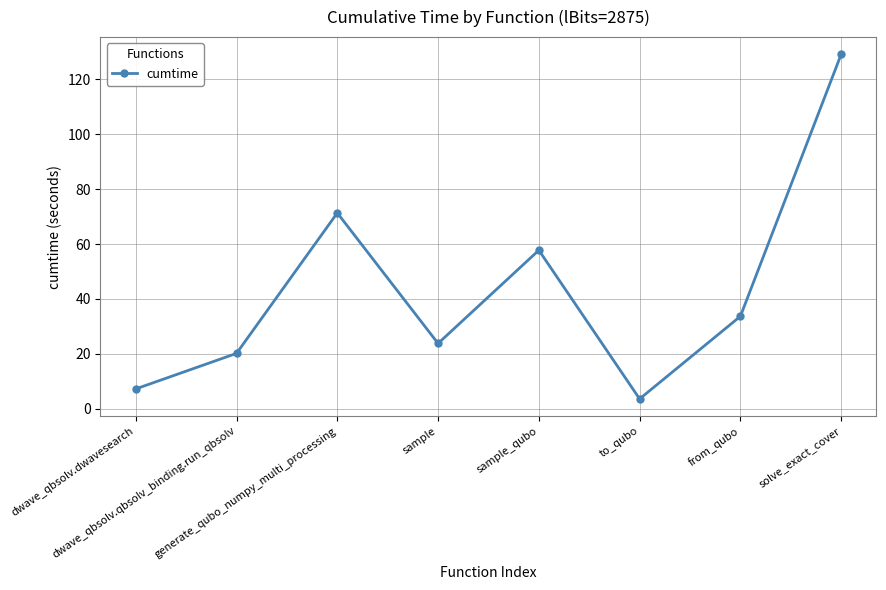

List the labels in order of value, smallest first.

to_qubo, dwave_qbsolv.dwavesearch, dwave_qbsolv.qbsolv_binding.run_qbsolv, sample, from_qubo, sample_qubo, generate_qubo_numpy_multi_processing, solve_exact_cover